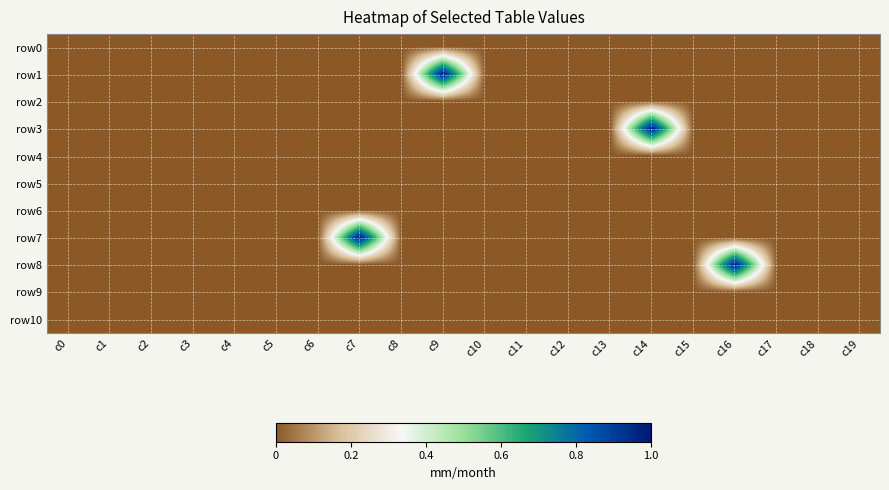

List the series in order of their peak value, lowest first.

row0, row2, row4, row5, row6, row9, row10, row1, row3, row7, row8